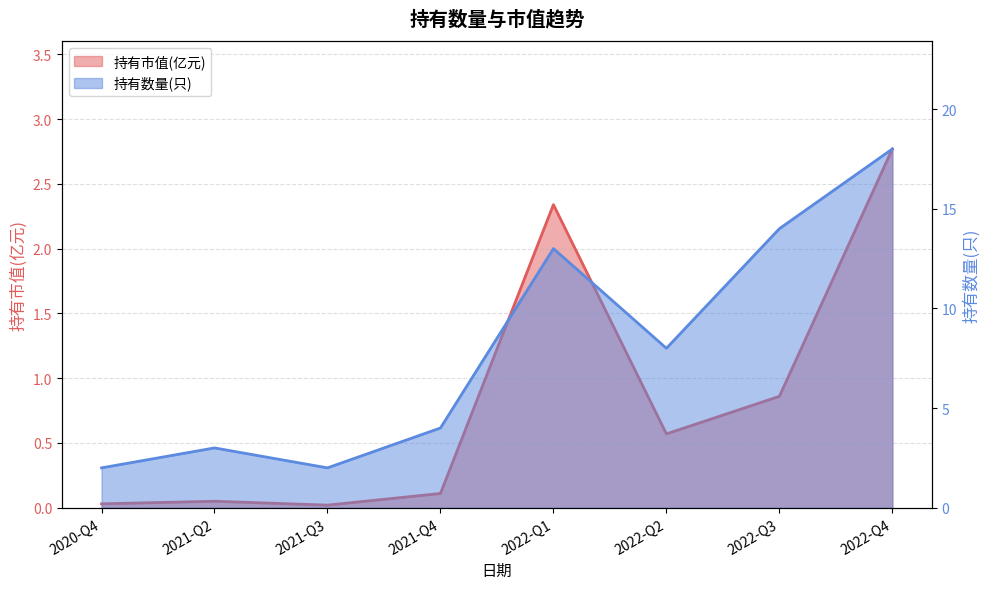

What is the label of the 6th point from the left?

2022-Q2